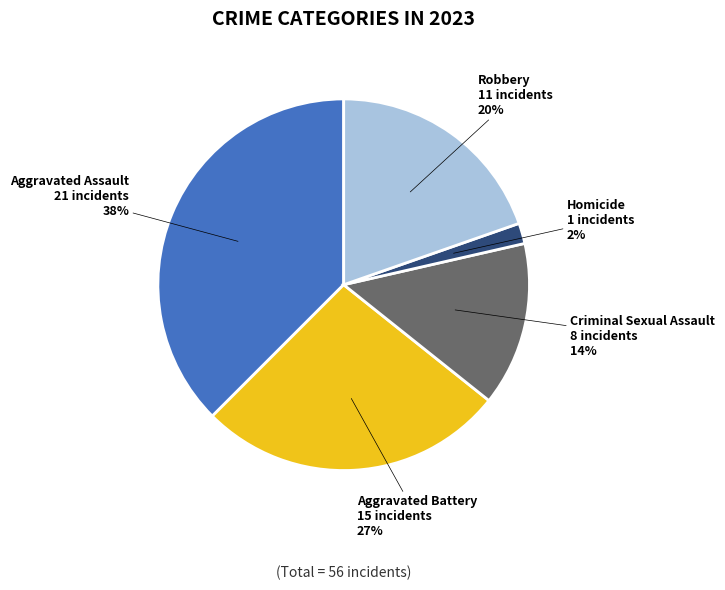

Is there a majority slice in this chart?

No